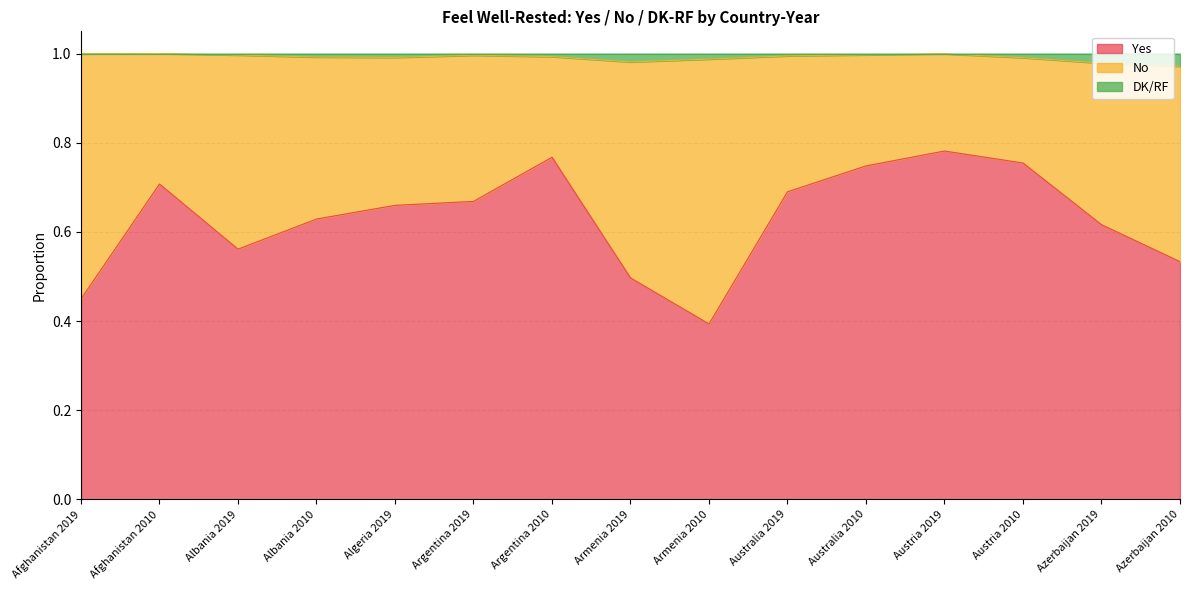

What is the spread (max minus min) of values at Afghanistan 2010?

0.3